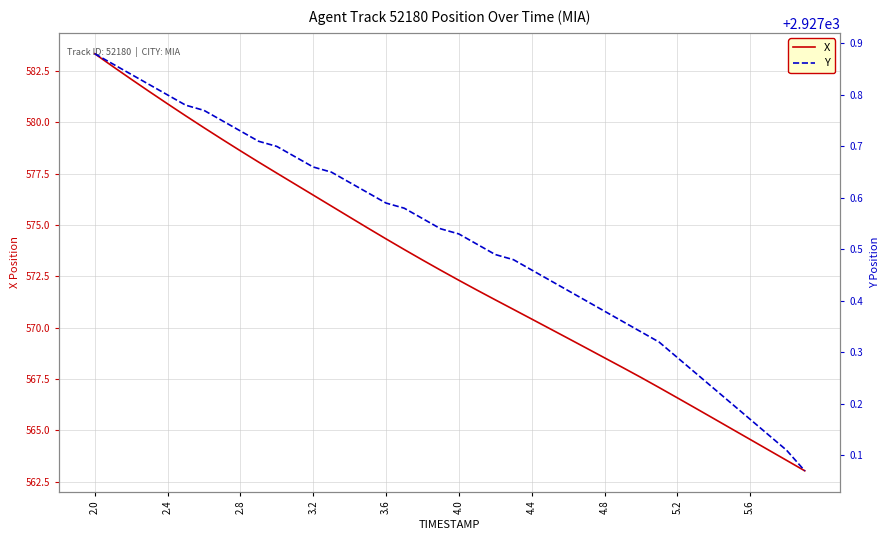

The value of X at 4.8 is 130.9. True or false?

False